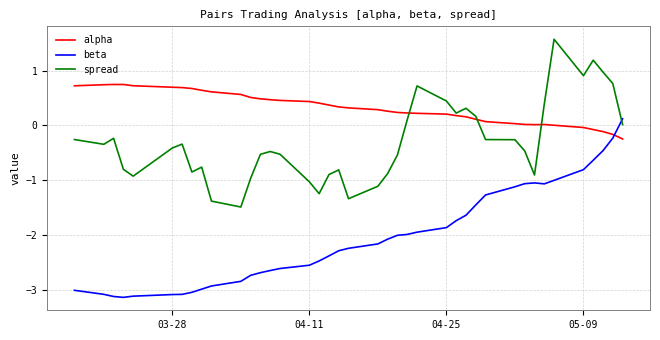

Rank the series by their maximum value, from highest to lowest.

spread, alpha, beta